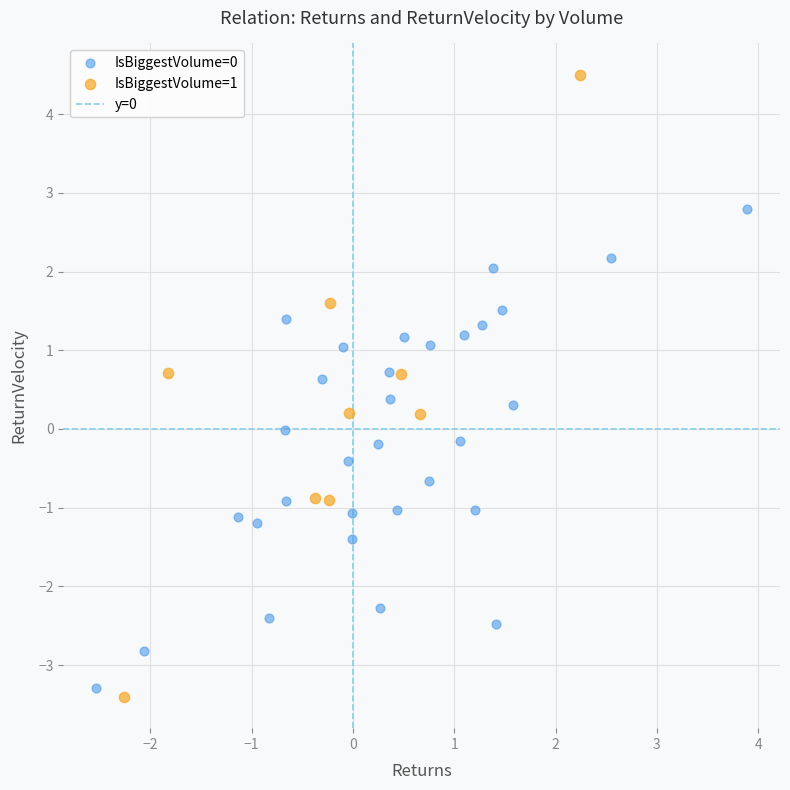

Which series reaches the minimum Y coordinate?

IsBiggestVolume=1